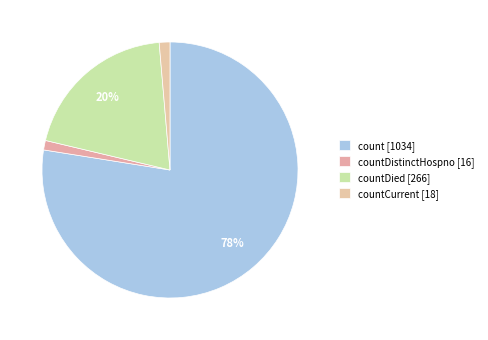

How many slices are in this pie chart?

4